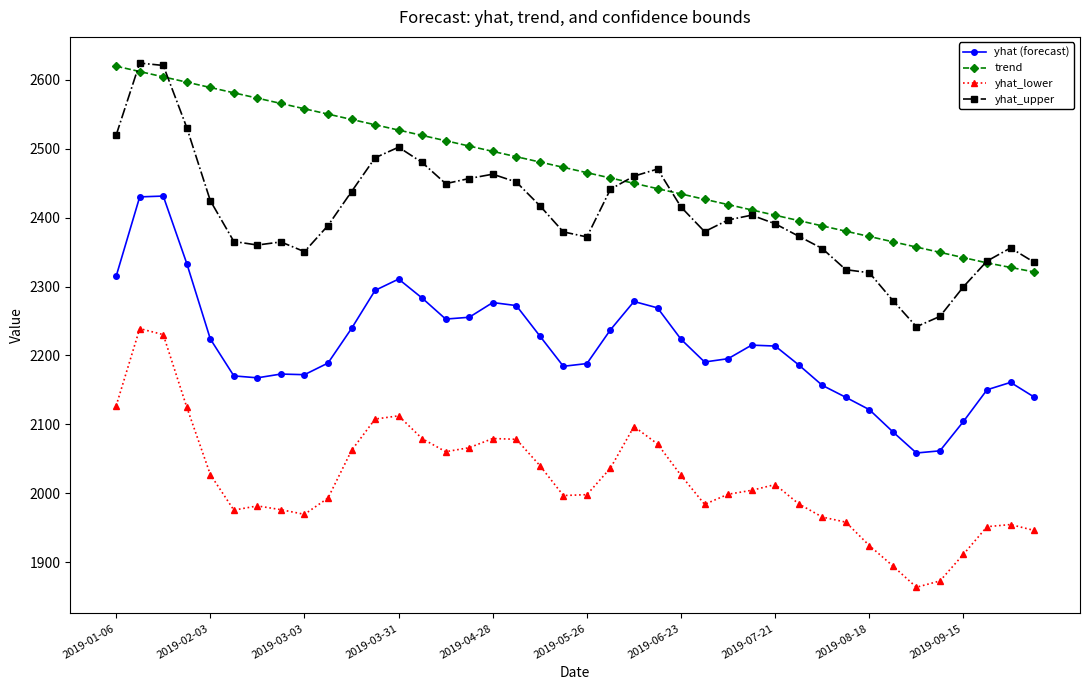

True or false: yhat_lower and yhat_upper cross at least once.

False